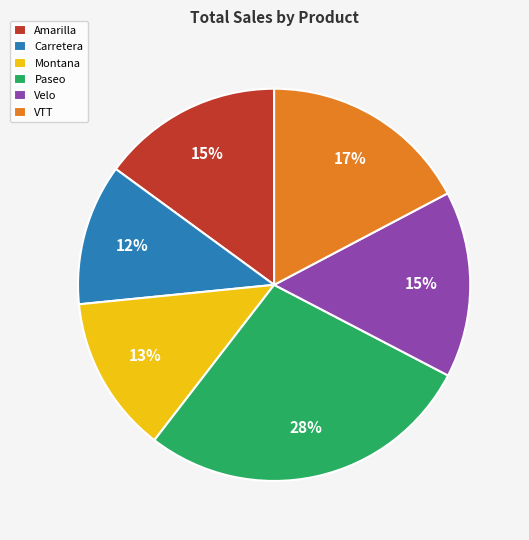

To the nearest percent, what is the average slice percentage?

17%